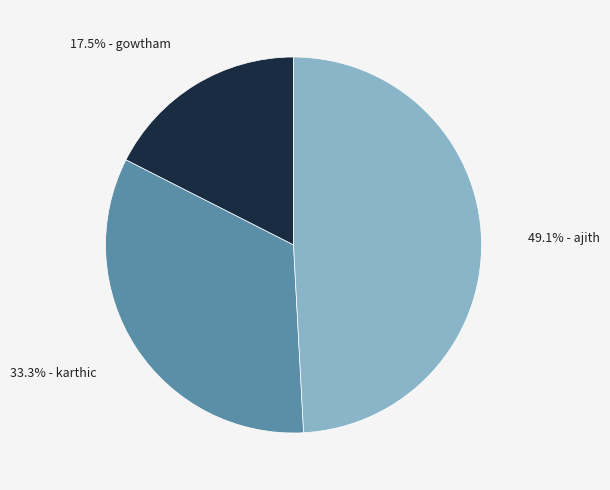

Is there any slice that represents more than half of the pie?

No